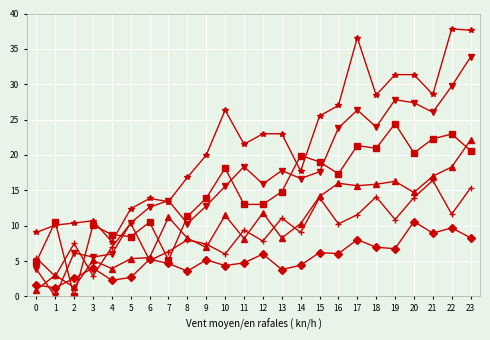

What is the greatest value displayed?

37.8